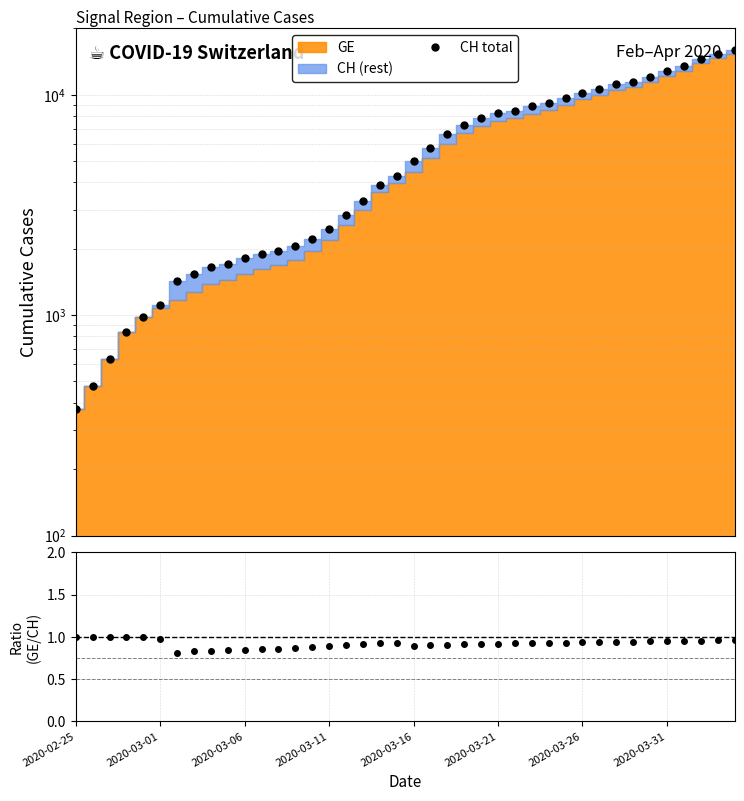

Reading right to left, transcribe all the data shown in this chart.

CH total: 15926.0	15375.0	14561.0	13505.0	12852.0	12086.0	11467.0	11175.0	10613.0	10162.0	9642.0	9196.0	8855.0	8449.0	8249.0	7847.0	7323.0	6644.0	5731.0	5012.0	4259.0	3908.0	3291.0	2845.0	2472.0	2226.0	2051.0	1952.0	1885.0	1809.0	1715.0	1652.0	1544.0	1436.0	1113.0	981.0	840.0	630.0	479.0	375.0
GE/CH: 1.0	1.0	1.0	1.0	1.0	0.9	0.9	0.9	0.9	0.9	0.9	0.9	0.9	0.9	0.9	0.9	0.9	0.9	0.9	0.9	0.9	0.9	0.9	0.9	0.9	0.9	0.9	0.9	0.9	0.9	0.8	0.8	0.8	0.8	1.0	1.0	1.0	1.0	1.0	1.0